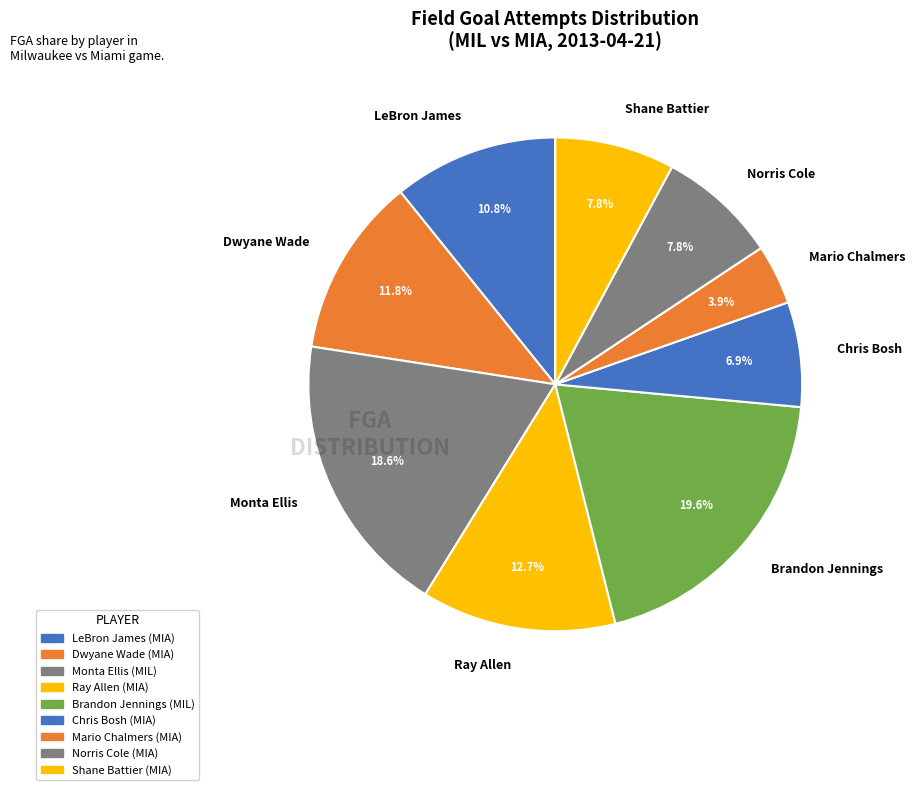

The Ray Allen slice represents 1% of the pie. True or false?

False